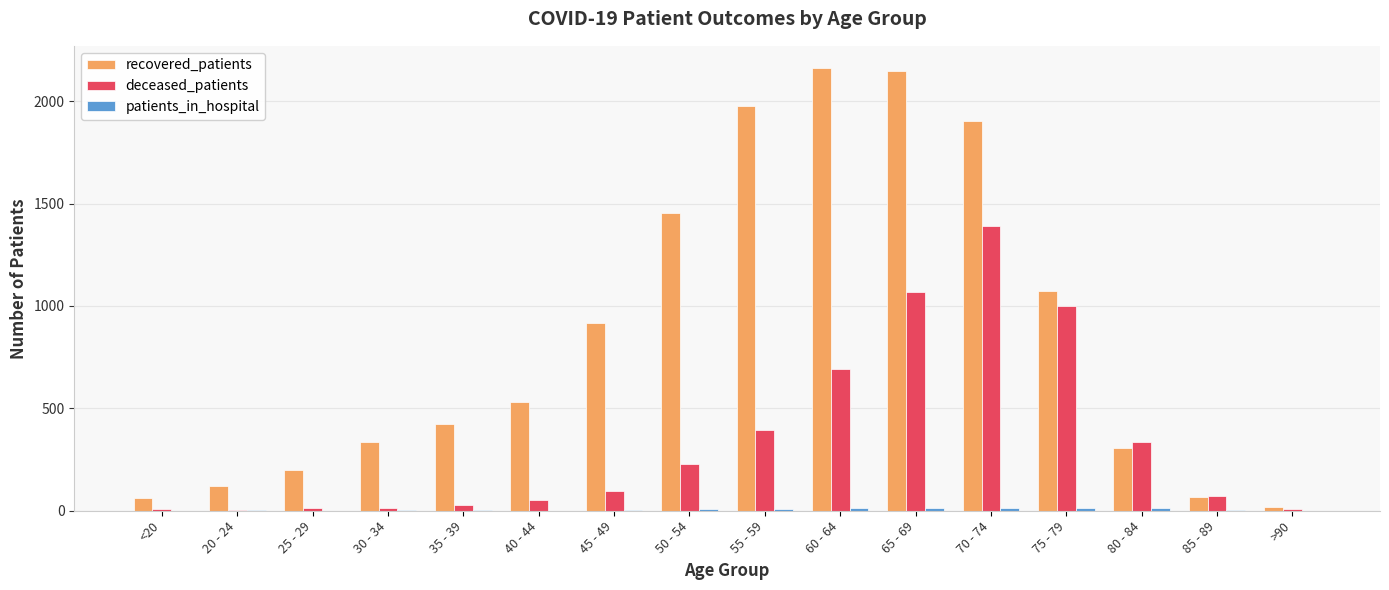

Which series changed the most between 50 - 54 and 55 - 59?

recovered_patients